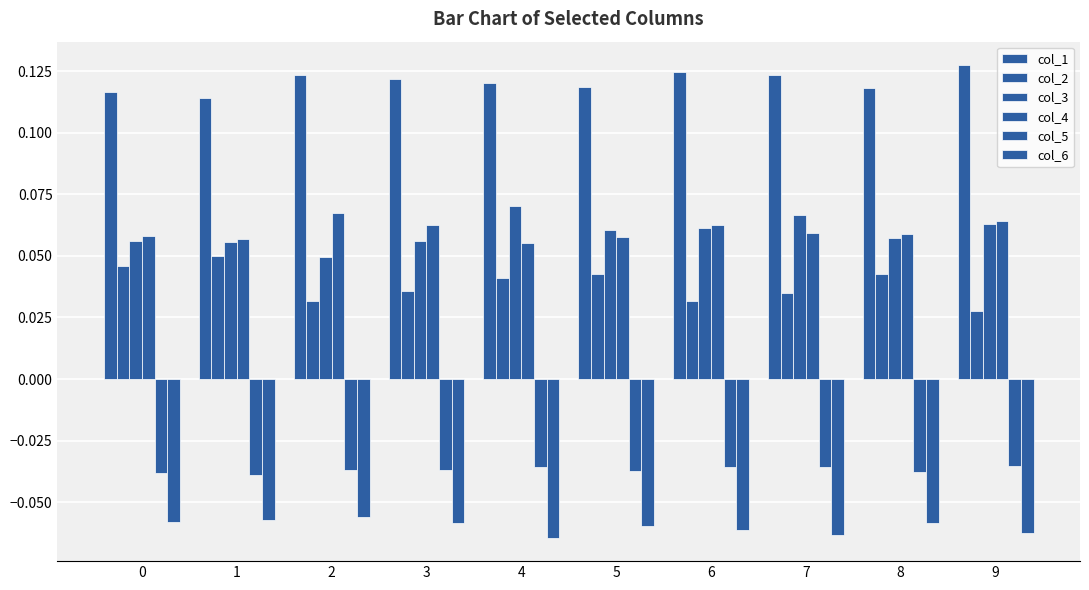

The col_4 series shows 0.1 at 2. True or false?

True